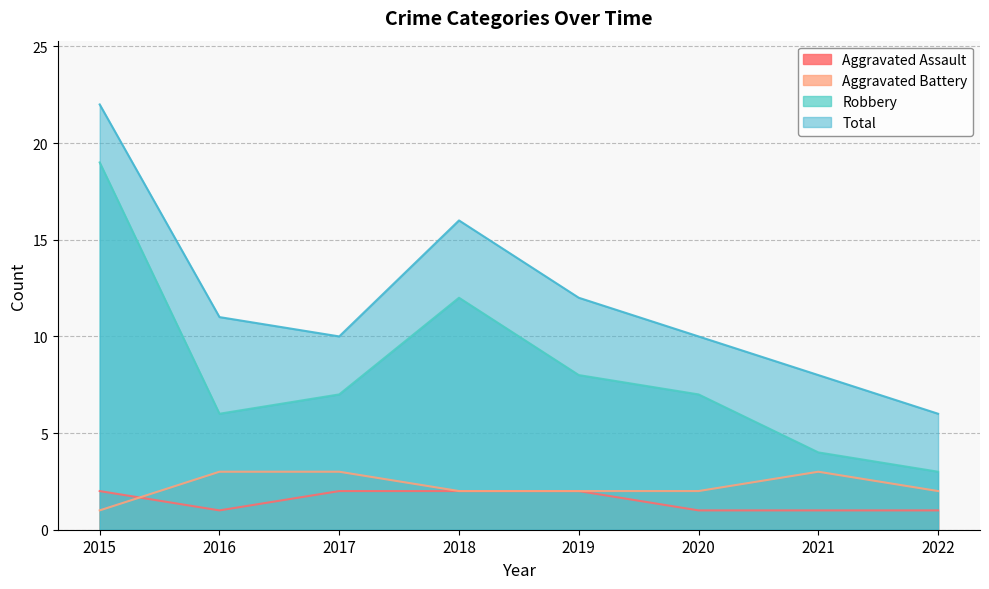

What are all the series names shown in the legend?

Aggravated Assault, Aggravated Battery, Robbery, Total